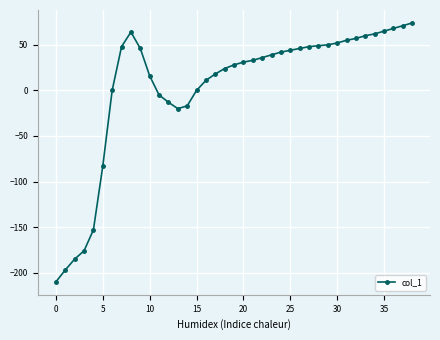

What is the smallest value displayed?

-210